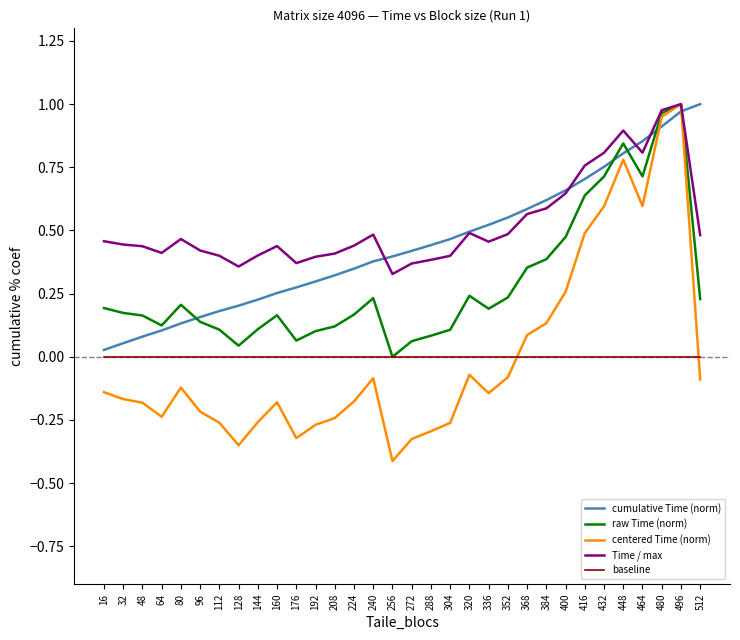

Count the number of data series in this chart.

5